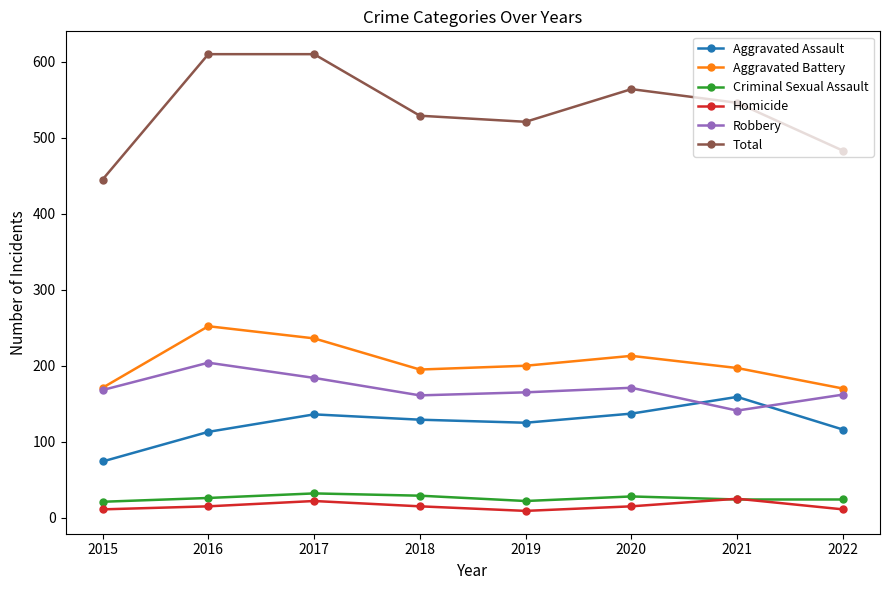

Is the value of Criminal Sexual Assault at 2018 greater than the value of Total at 2018?

No